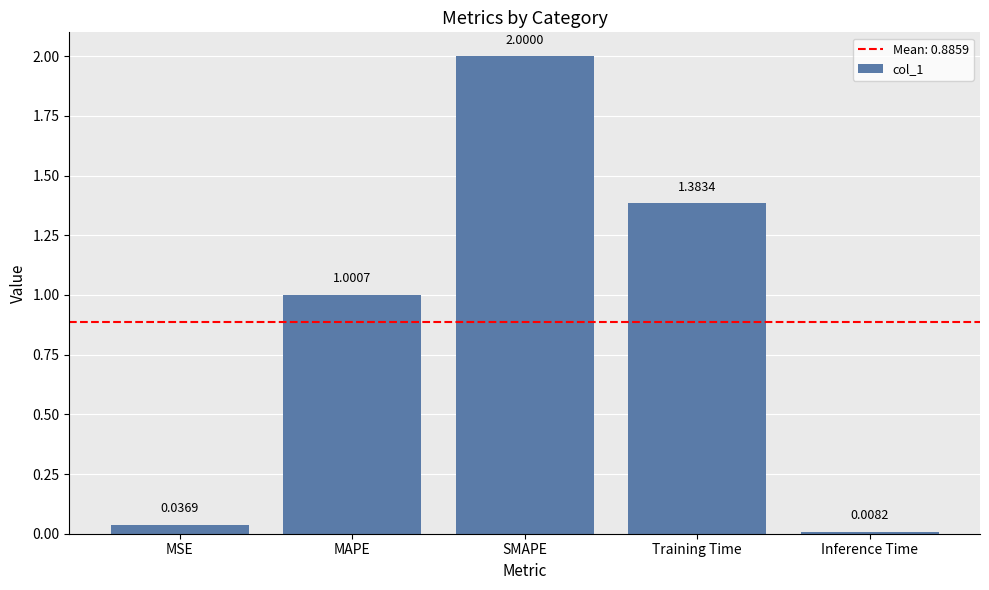

List the labels in order of value, largest first.

SMAPE, Training Time, MAPE, MSE, Inference Time